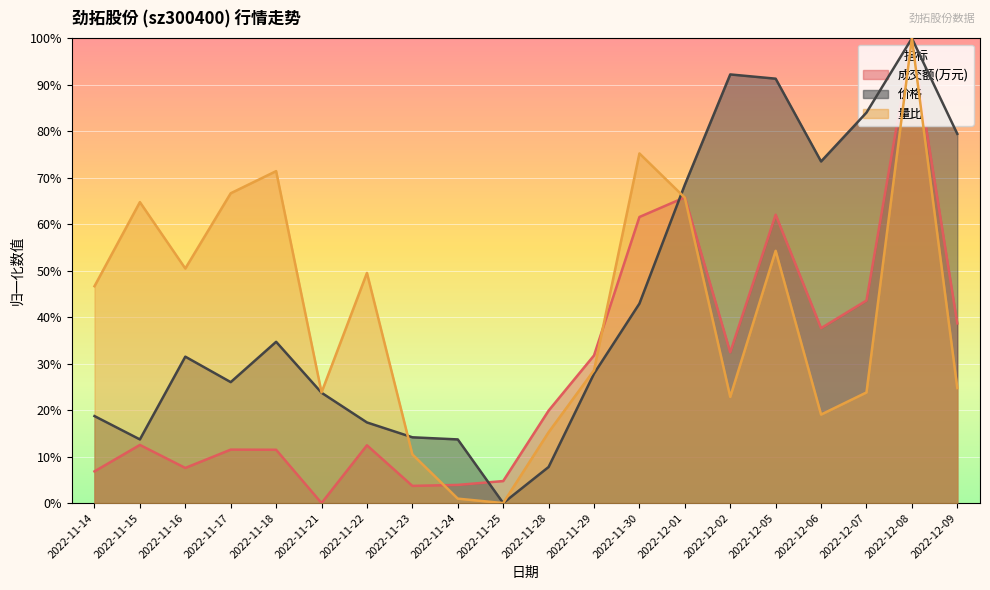

What is the maximum value for 成交额(万元)?

100.0